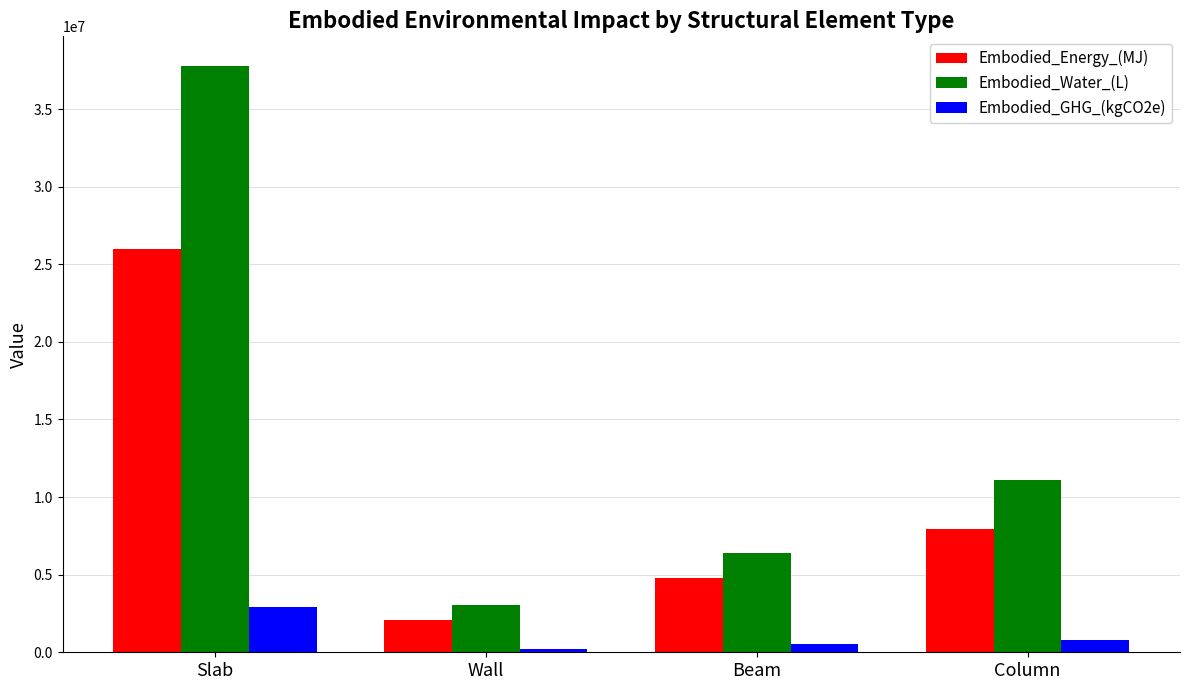

How many bars are there in each group?

3